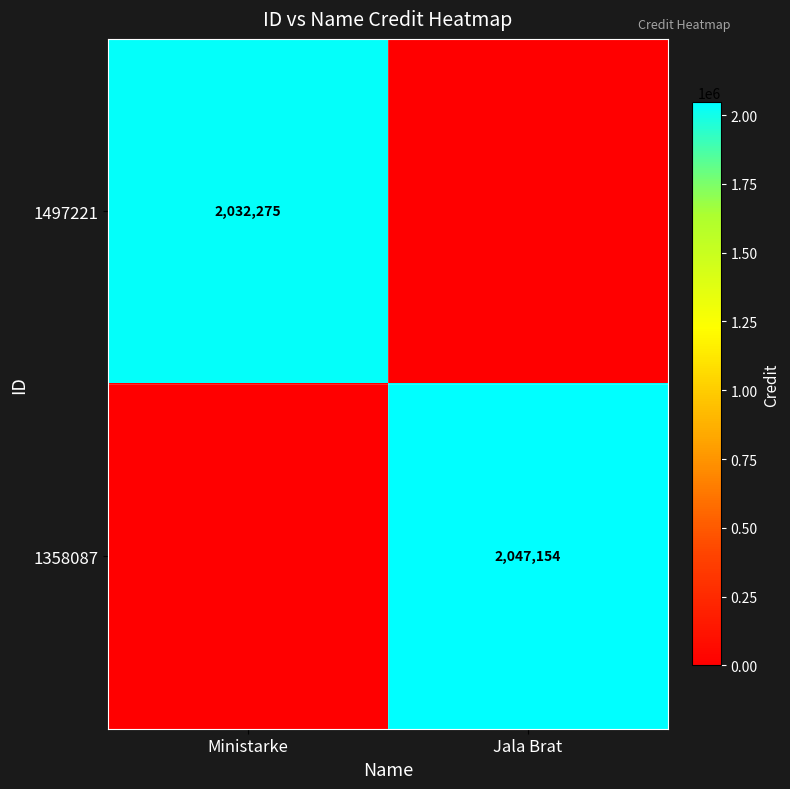

The value of 1358087 at Jala Brat is 2047154. True or false?

True